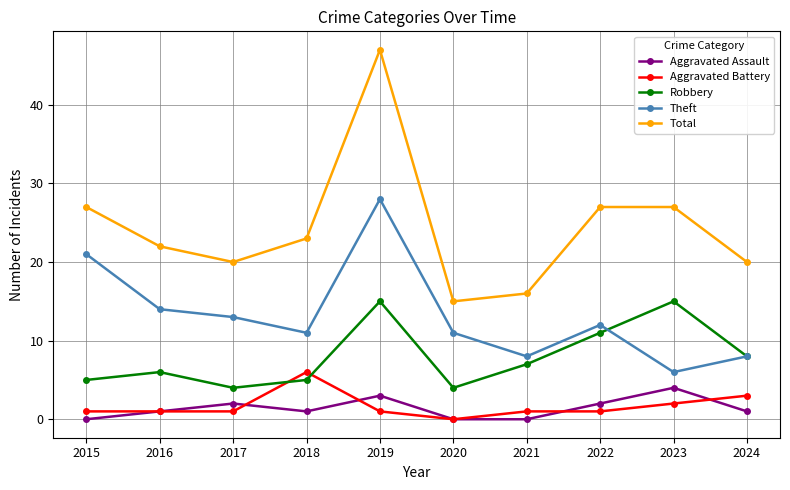

True or false: Aggravated Battery has a value of 0 at 2020.

True